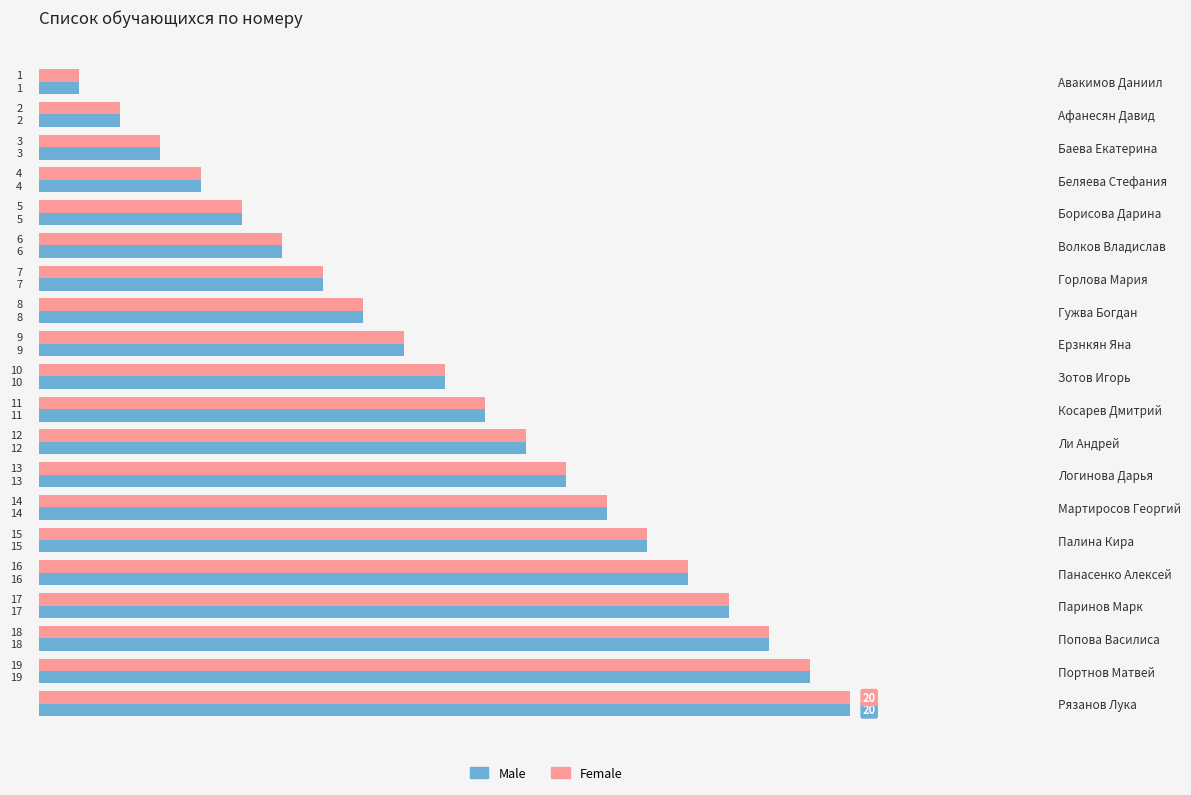

List the labels in order of Female value, largest first.

Рязанов Лука, Портнов Матвей, Попова Василиса, Паринов Марк, Панасенко Алексей, Палина Кира, Мартиросов Георгий, Логинова Дарья, Ли Андрей, Косарев Дмитрий, Зотов Игорь, Ерзнкян Яна, Гужва Богдан, Горлова Мария, Волков Владислав, Борисова Дарина, Беляева Стефания, Баева Екатерина, Афанесян Давид, Авакимов Даниил